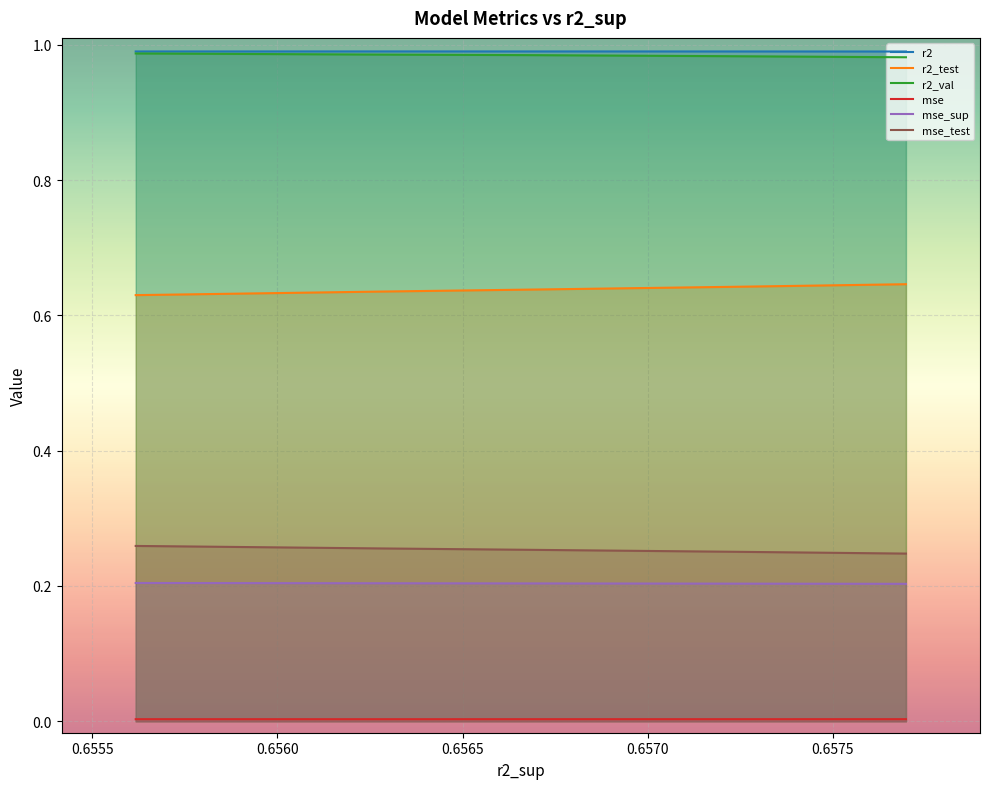

True or false: r2 and mse_test intersect in this chart.

False